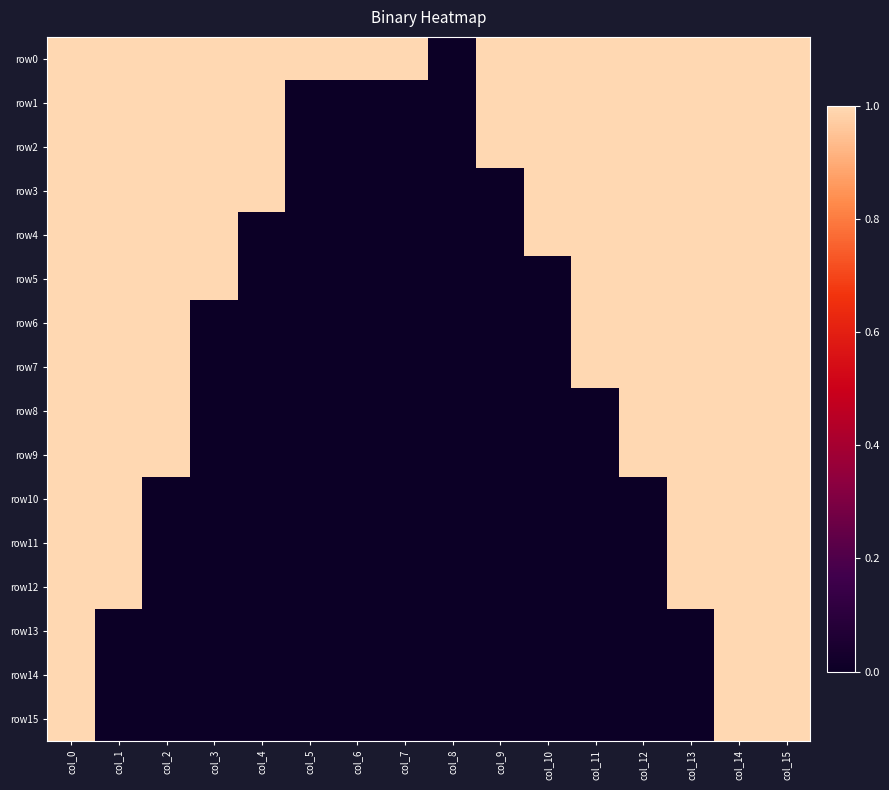

Reading left to right, transcribe all the data shown in this chart.

row0: col_0=1	col_1=1	col_2=1	col_3=1	col_4=1	col_5=1	col_6=1	col_7=1	col_8=0	col_9=1	col_10=1	col_11=1	col_12=1	col_13=1	col_14=1	col_15=1
row1: col_0=1	col_1=1	col_2=1	col_3=1	col_4=1	col_5=0	col_6=0	col_7=0	col_8=0	col_9=1	col_10=1	col_11=1	col_12=1	col_13=1	col_14=1	col_15=1
row2: col_0=1	col_1=1	col_2=1	col_3=1	col_4=1	col_5=0	col_6=0	col_7=0	col_8=0	col_9=1	col_10=1	col_11=1	col_12=1	col_13=1	col_14=1	col_15=1
row3: col_0=1	col_1=1	col_2=1	col_3=1	col_4=1	col_5=0	col_6=0	col_7=0	col_8=0	col_9=0	col_10=1	col_11=1	col_12=1	col_13=1	col_14=1	col_15=1
row4: col_0=1	col_1=1	col_2=1	col_3=1	col_4=0	col_5=0	col_6=0	col_7=0	col_8=0	col_9=0	col_10=1	col_11=1	col_12=1	col_13=1	col_14=1	col_15=1
row5: col_0=1	col_1=1	col_2=1	col_3=1	col_4=0	col_5=0	col_6=0	col_7=0	col_8=0	col_9=0	col_10=0	col_11=1	col_12=1	col_13=1	col_14=1	col_15=1
row6: col_0=1	col_1=1	col_2=1	col_3=0	col_4=0	col_5=0	col_6=0	col_7=0	col_8=0	col_9=0	col_10=0	col_11=1	col_12=1	col_13=1	col_14=1	col_15=1
row7: col_0=1	col_1=1	col_2=1	col_3=0	col_4=0	col_5=0	col_6=0	col_7=0	col_8=0	col_9=0	col_10=0	col_11=1	col_12=1	col_13=1	col_14=1	col_15=1
row8: col_0=1	col_1=1	col_2=1	col_3=0	col_4=0	col_5=0	col_6=0	col_7=0	col_8=0	col_9=0	col_10=0	col_11=0	col_12=1	col_13=1	col_14=1	col_15=1
row9: col_0=1	col_1=1	col_2=1	col_3=0	col_4=0	col_5=0	col_6=0	col_7=0	col_8=0	col_9=0	col_10=0	col_11=0	col_12=1	col_13=1	col_14=1	col_15=1
row10: col_0=1	col_1=1	col_2=0	col_3=0	col_4=0	col_5=0	col_6=0	col_7=0	col_8=0	col_9=0	col_10=0	col_11=0	col_12=0	col_13=1	col_14=1	col_15=1
row11: col_0=1	col_1=1	col_2=0	col_3=0	col_4=0	col_5=0	col_6=0	col_7=0	col_8=0	col_9=0	col_10=0	col_11=0	col_12=0	col_13=1	col_14=1	col_15=1
row12: col_0=1	col_1=1	col_2=0	col_3=0	col_4=0	col_5=0	col_6=0	col_7=0	col_8=0	col_9=0	col_10=0	col_11=0	col_12=0	col_13=1	col_14=1	col_15=1
row13: col_0=1	col_1=0	col_2=0	col_3=0	col_4=0	col_5=0	col_6=0	col_7=0	col_8=0	col_9=0	col_10=0	col_11=0	col_12=0	col_13=0	col_14=1	col_15=1
row14: col_0=1	col_1=0	col_2=0	col_3=0	col_4=0	col_5=0	col_6=0	col_7=0	col_8=0	col_9=0	col_10=0	col_11=0	col_12=0	col_13=0	col_14=1	col_15=1
row15: col_0=1	col_1=0	col_2=0	col_3=0	col_4=0	col_5=0	col_6=0	col_7=0	col_8=0	col_9=0	col_10=0	col_11=0	col_12=0	col_13=0	col_14=1	col_15=1